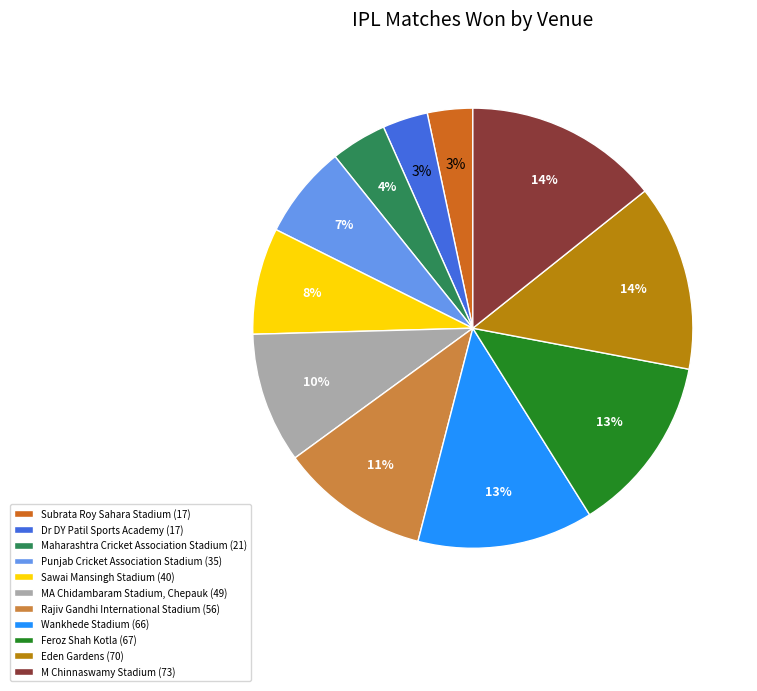

To the nearest percent, what portion does Eden Gardens represent?

14%